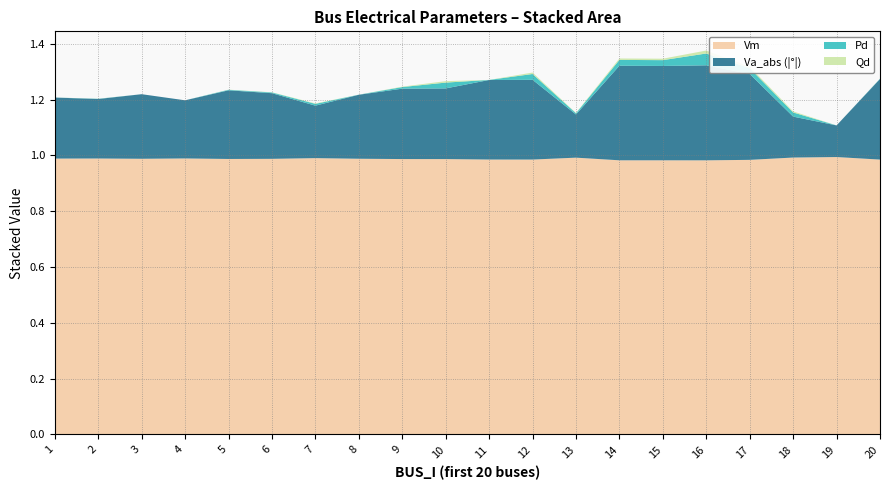

Reading right to left, transcribe all the data shown in this chart.

Vm: 1.0	1.0	1.0	1.0	1.0	1.0	1.0	1.0	1.0	1.0	1.0	1.0	1.0	1.0	1.0	1.0	1.0	1.0	1.0	1.0
Pd: 0.0	0.0	0.0	0.0	0.0	0.0	0.0	0.0	0.0	0.0	0.0	0.0	0.0	0.0	0.0	0.0	0.0	0.0	0.0	0.0
Qd: 0.0	0.0	0.0	0.0	0.0	0.0	0.0	0.0	0.0	0.0	0.0	0.0	0.0	0.0	0.0	0.0	0.0	0.0	0.0	0.0
Va_abs: 0.3	0.1	0.1	0.3	0.3	0.3	0.3	0.2	0.3	0.3	0.3	0.3	0.2	0.2	0.2	0.2	0.2	0.2	0.2	0.2